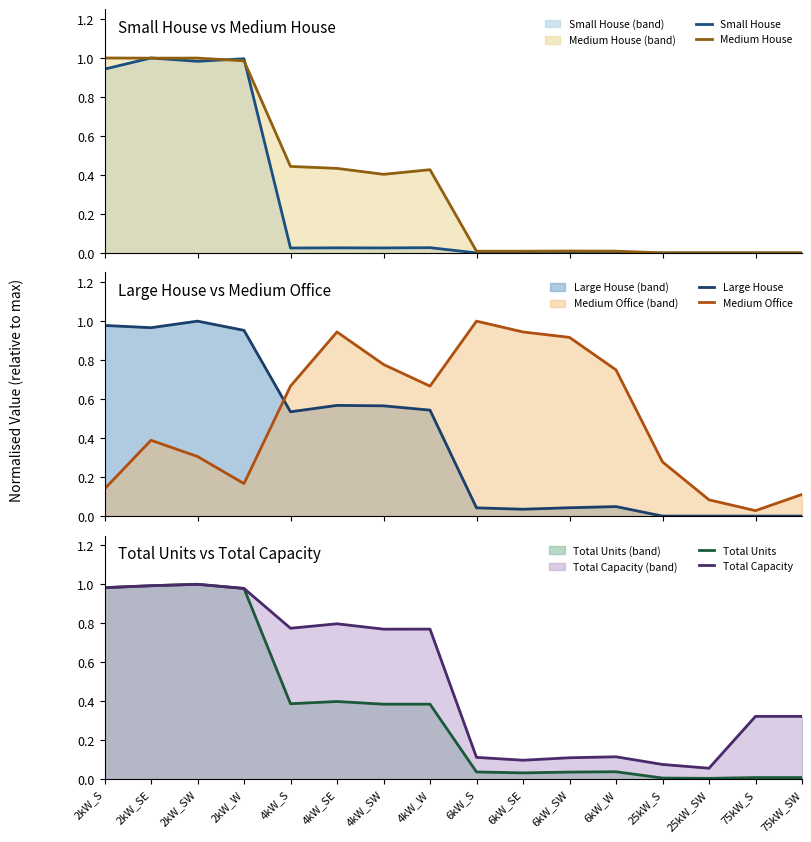

What is the sum of all Total Capacity values?

8.3